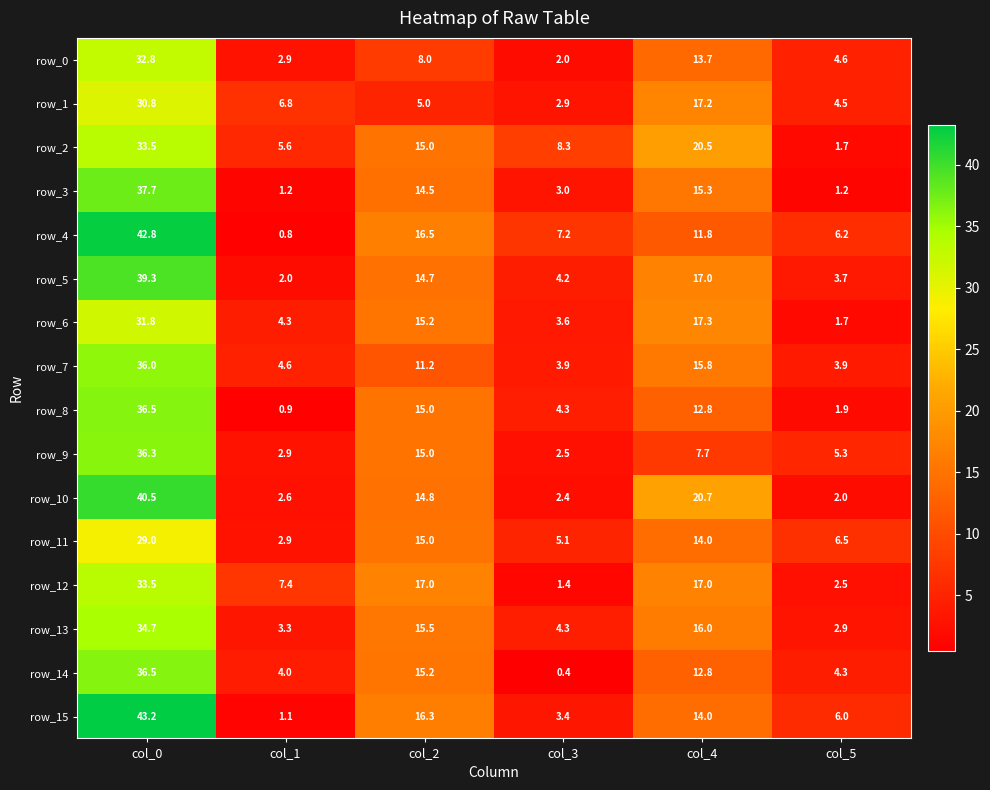

The row_2 series shows 55.3 at col_0. True or false?

False